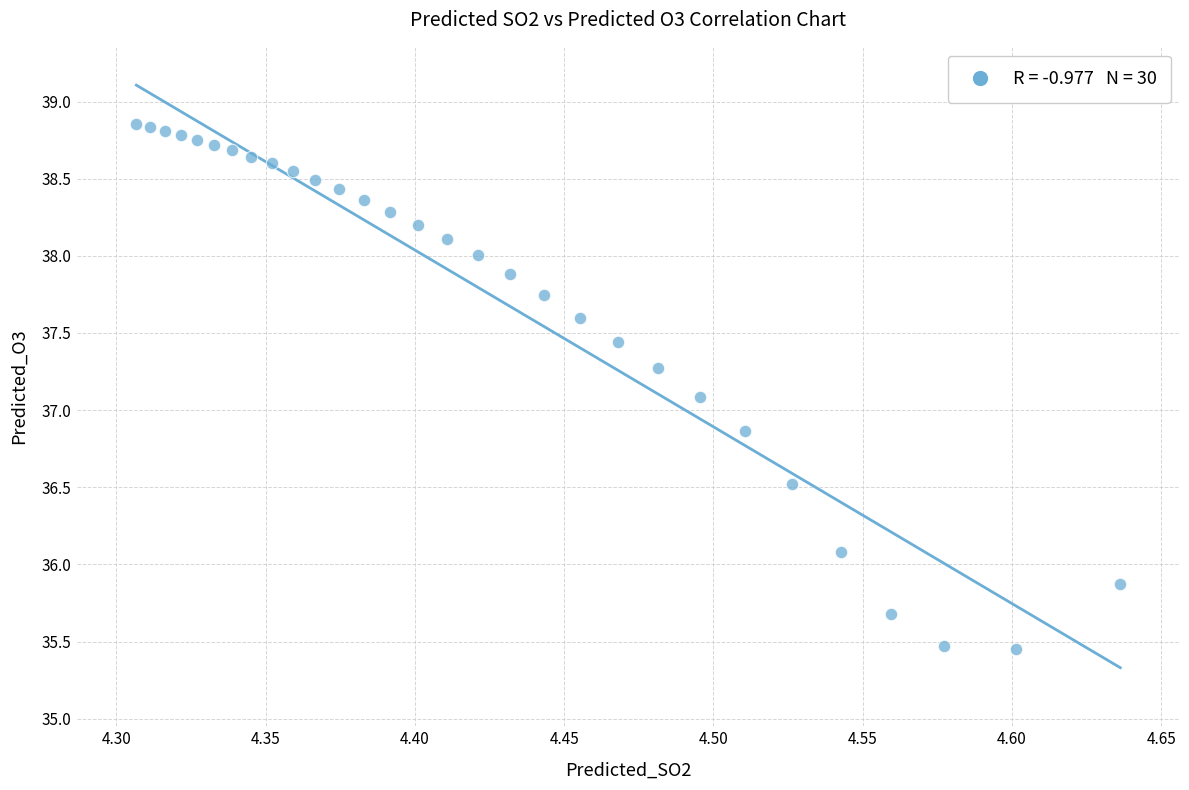

What is the range of X values (max minus min)?

0.3